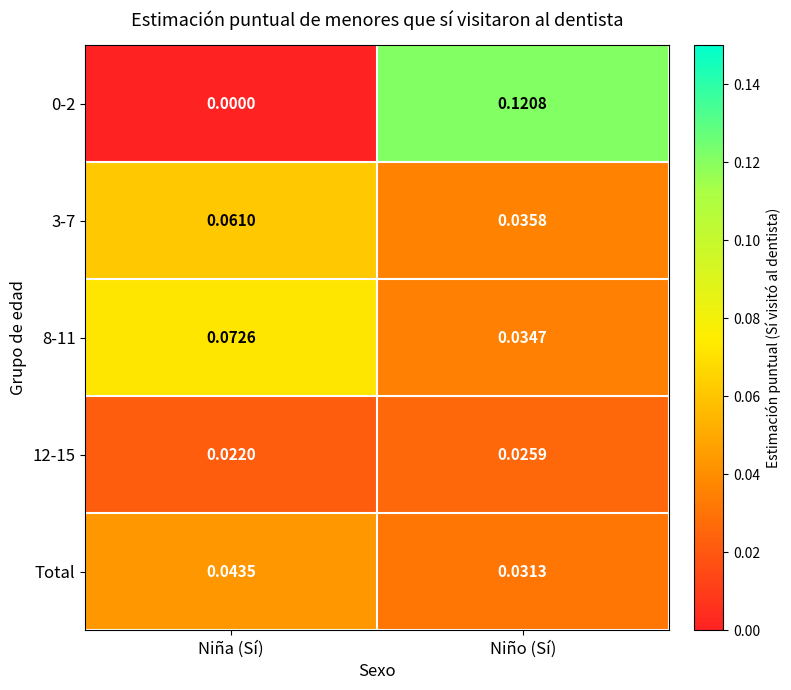

Rank the categories by 8-11 value from lowest to highest.

Niño (Sí), Niña (Sí)